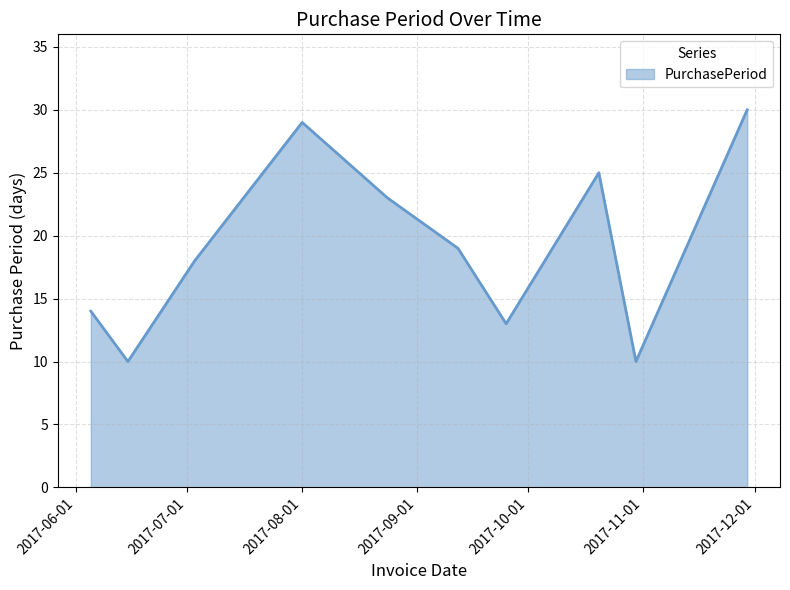

What is the difference between the maximum and minimum values?

20